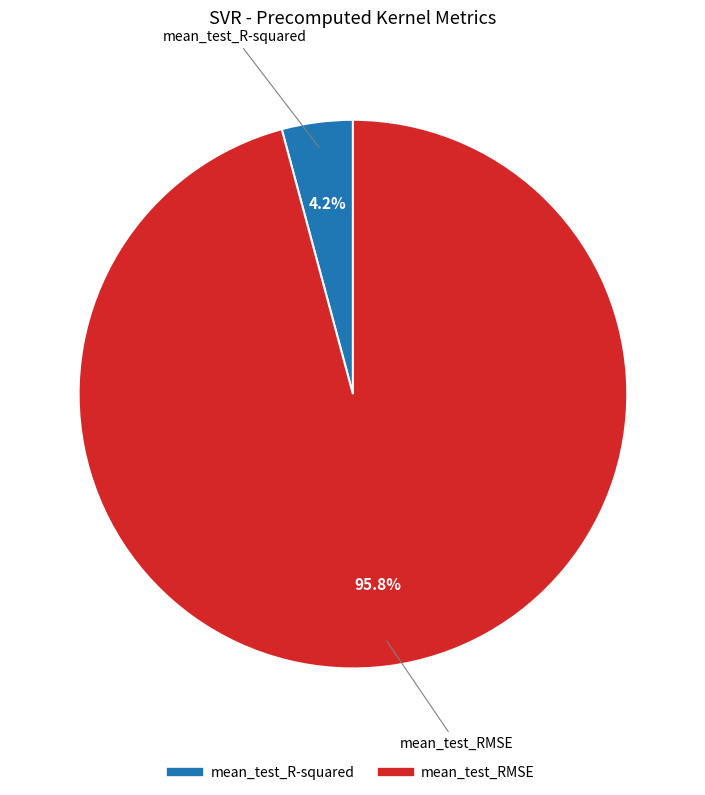

What percentage do mean_test_RMSE and mean_test_R-squared together represent?

100.0%